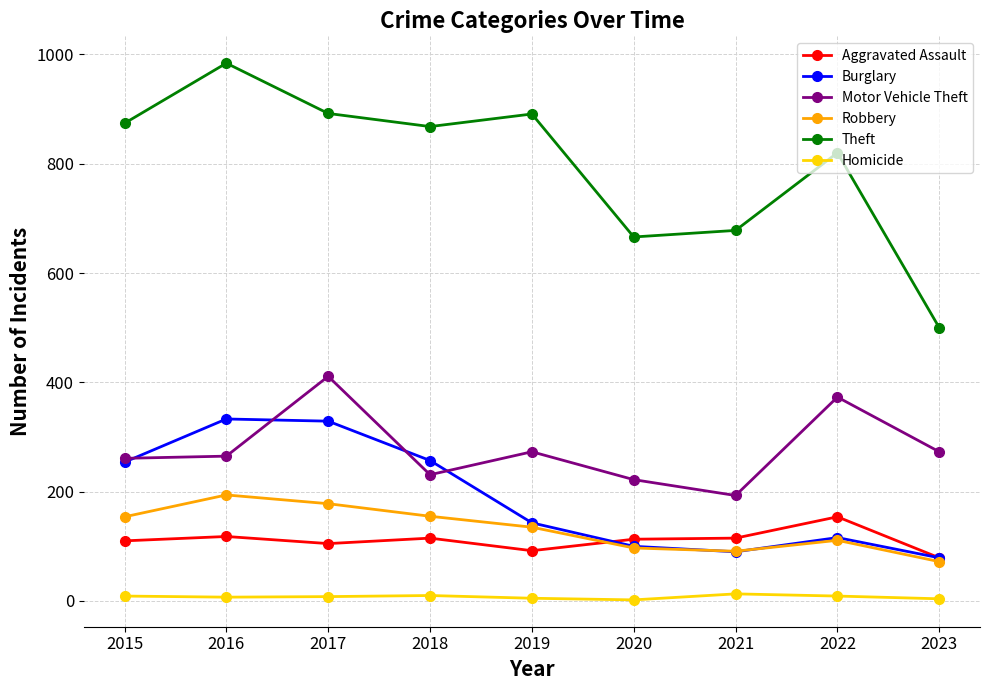

True or false: Homicide and Aggravated Assault cross at least once.

False